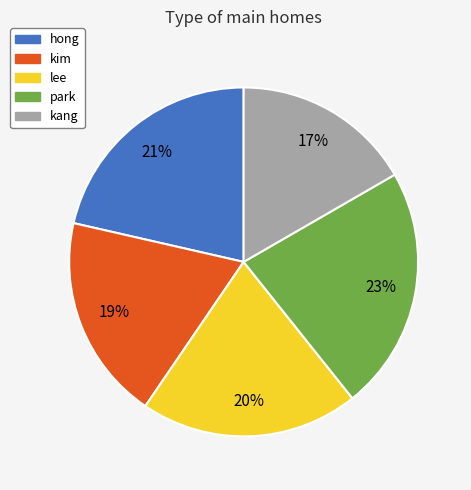

The lee slice represents 20% of the pie. True or false?

True